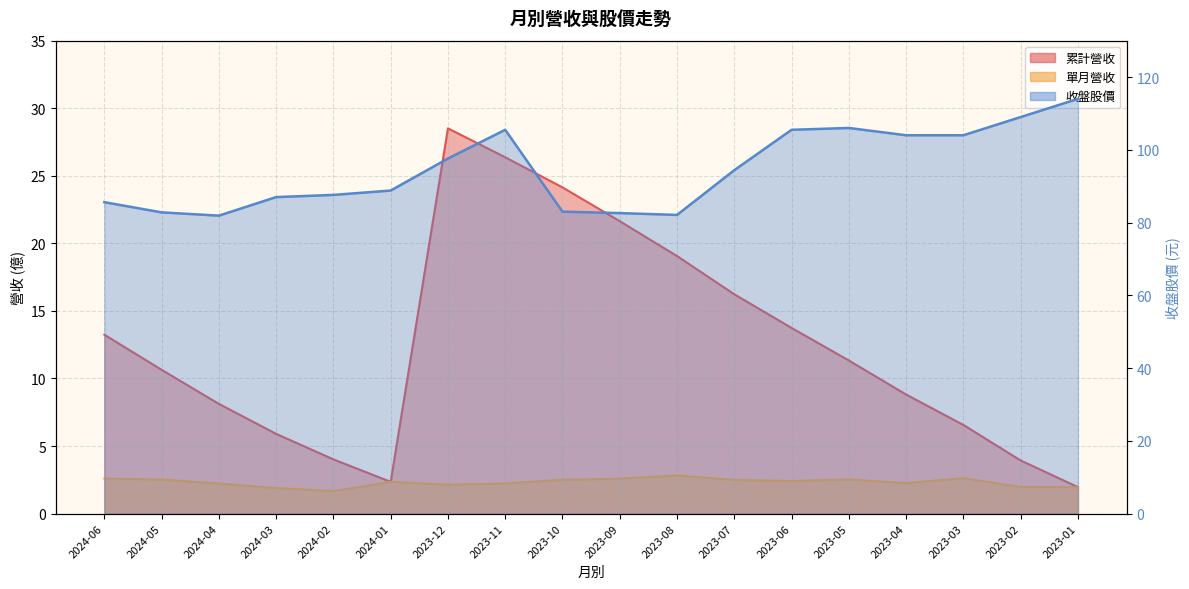

Is the value of 單月營收 at 2023-12 greater than the value of 收盤 at 2023-07?

No